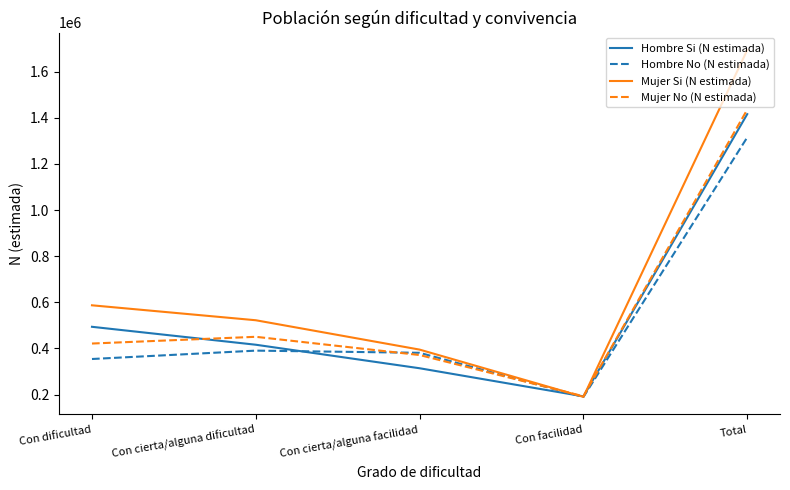

What are all the series names shown in the legend?

Hombre Si (N estimada), Hombre No (N estimada), Mujer Si (N estimada), Mujer No (N estimada)